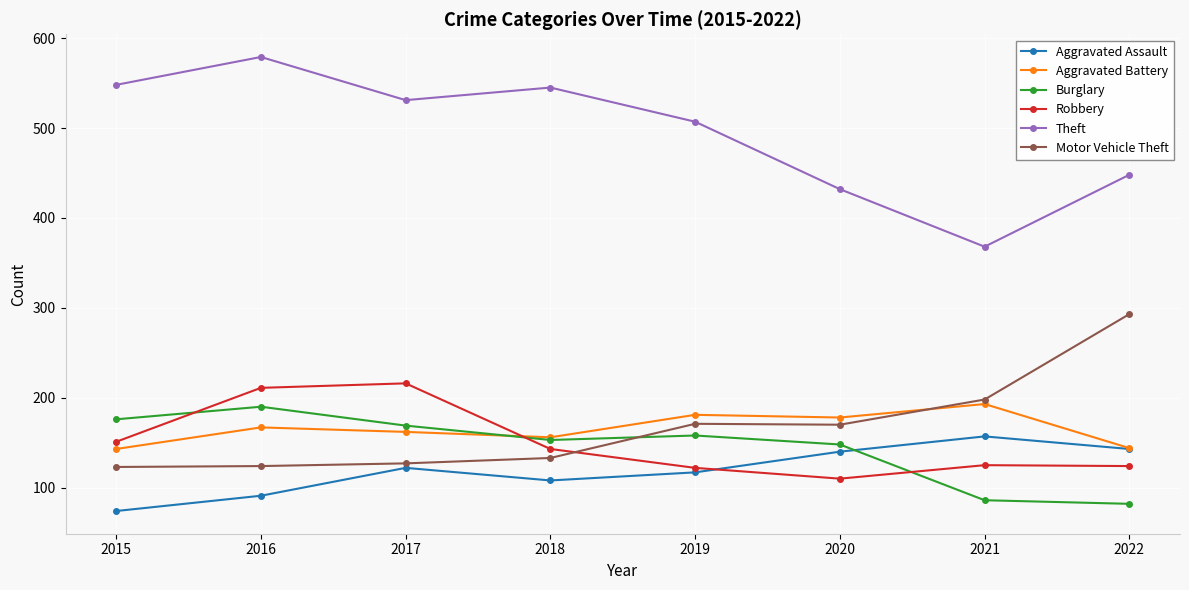

The value of Robbery at 2018 is 143. True or false?

True